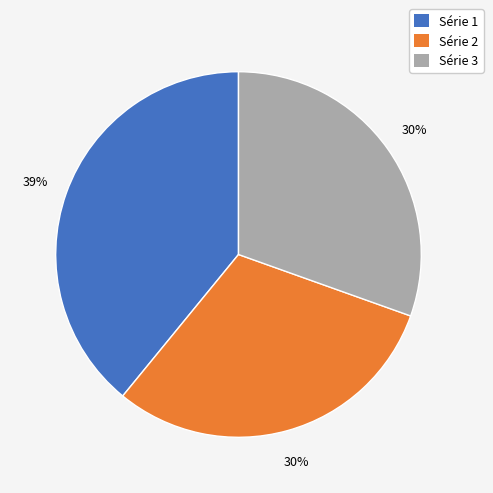

Is Série 1 the majority of the pie?

No